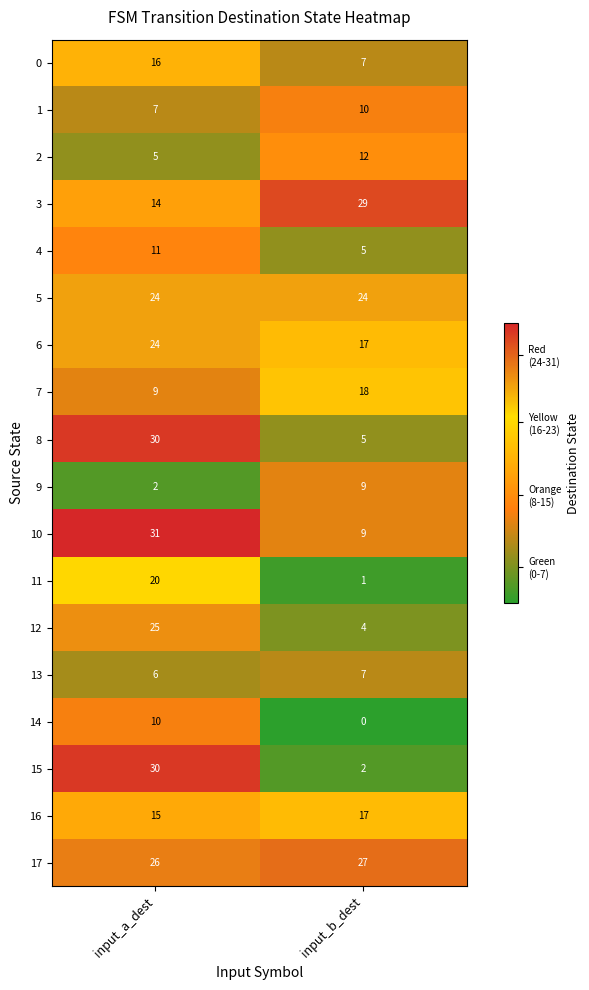

The 8 series shows 52 at input_a_dest. True or false?

False